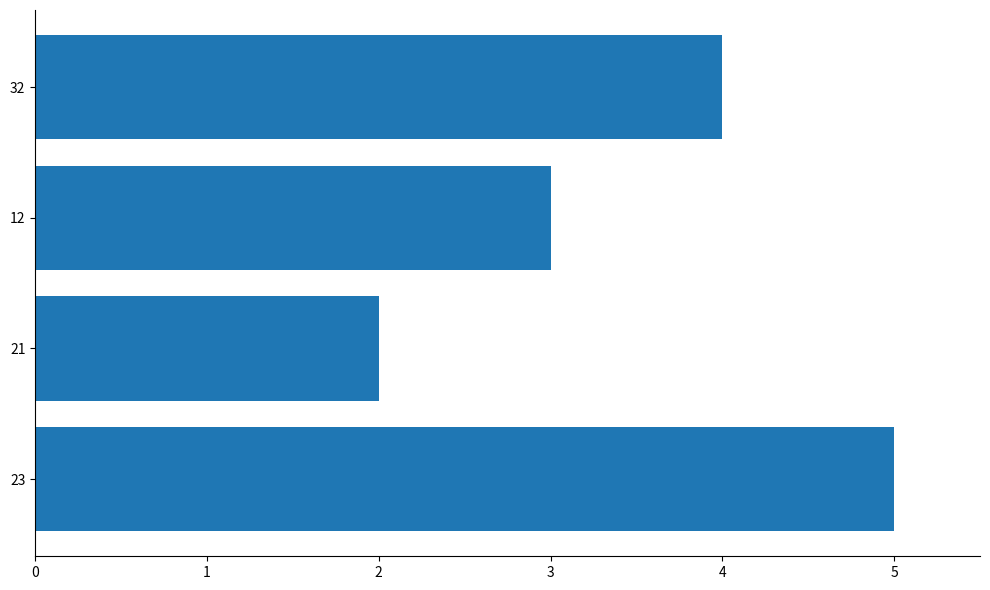

Is it true that the value at 21 is 3?

False